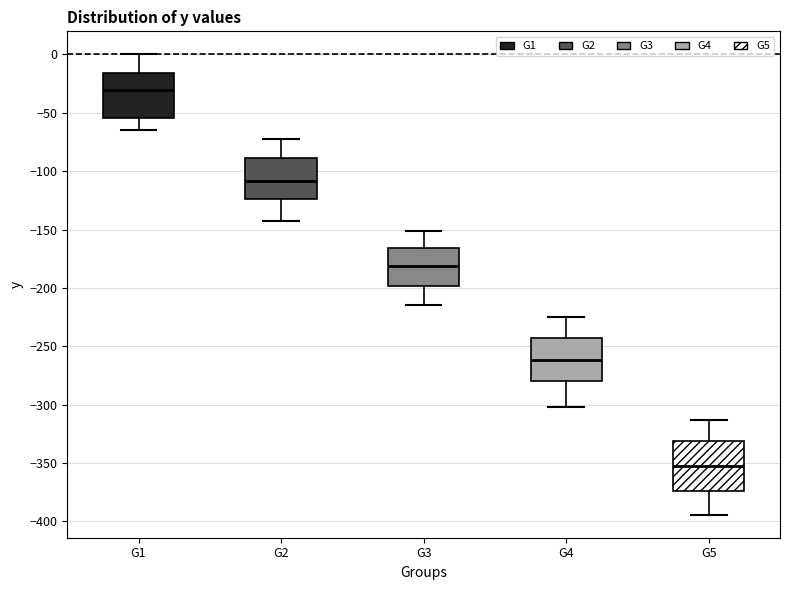

Reading left to right, transcribe this box plot: for each box, give where its median line is, the range the box spans, and where its two whiskers end, as read against the y-axis. The values are not printed on the chart, so give them approximately, as read against the axis.

G1: median -30, box -55 to -15, whiskers -65 to 0
G2: median -110, box -125 to -90, whiskers -145 to -75
G3: median -180, box -200 to -165, whiskers -215 to -150
G4: median -260, box -280 to -245, whiskers -300 to -225
G5: median -355, box -375 to -330, whiskers -395 to -315